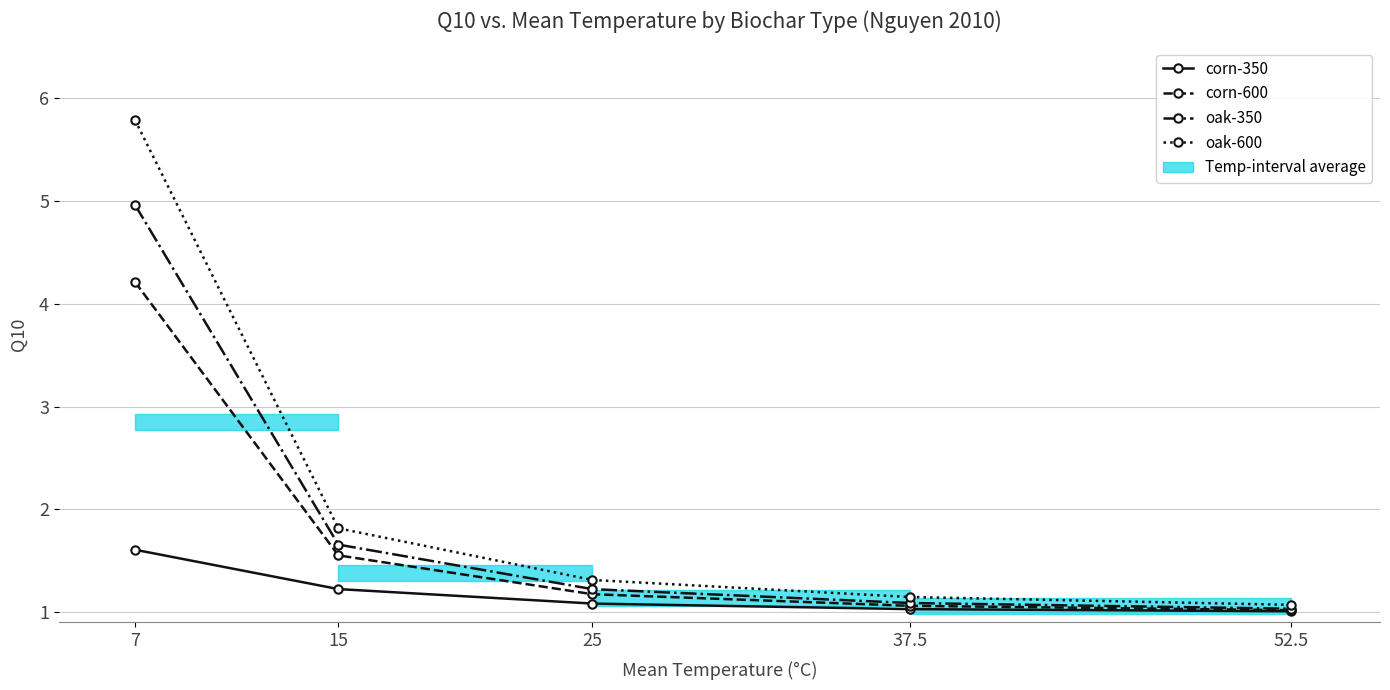

Reading left to right, list all the values displayed in this chart.

corn-350: 7=1.6	15=1.2	25=1.1	37.5=1.0	52.5=1.0
corn-600: 7=4.2	15=1.6	25=1.2	37.5=1.1	52.5=1.0
oak-350: 7=5.0	15=1.7	25=1.2	37.5=1.1	52.5=1.0
oak-600: 7=5.8	15=1.8	25=1.3	37.5=1.1	52.5=1.1